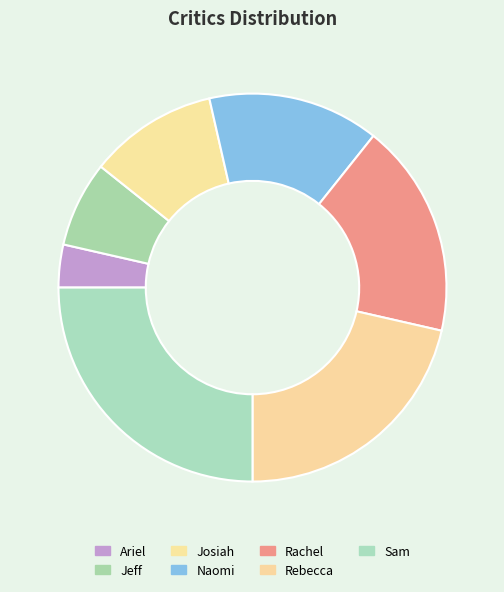

What is the ratio of the value at Ariel to the value at Rebecca?

0.2